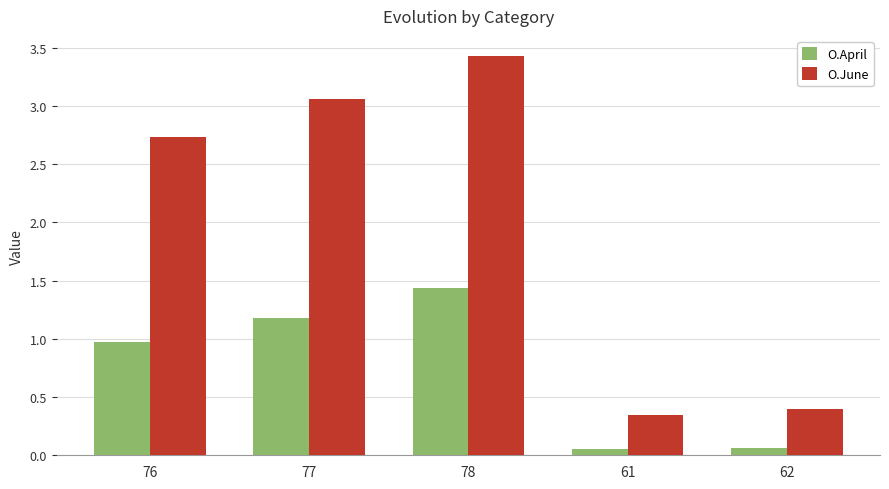

Which category has the highest value across all series?

78